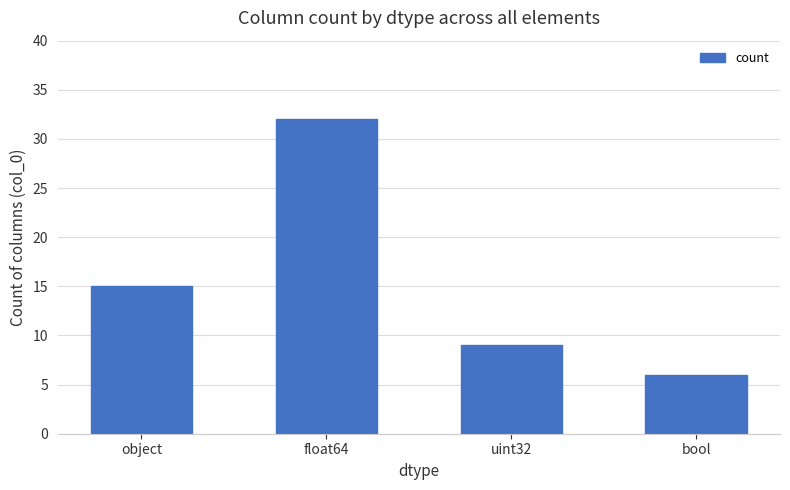

Which label corresponds to the smallest value in the chart?

bool